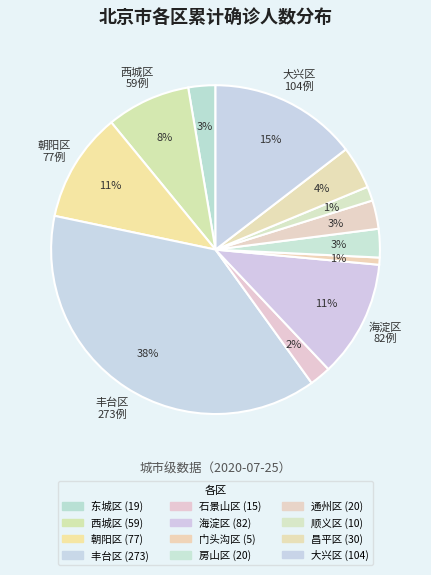

What percentage is NOT represented by 石景山区?

97.9%